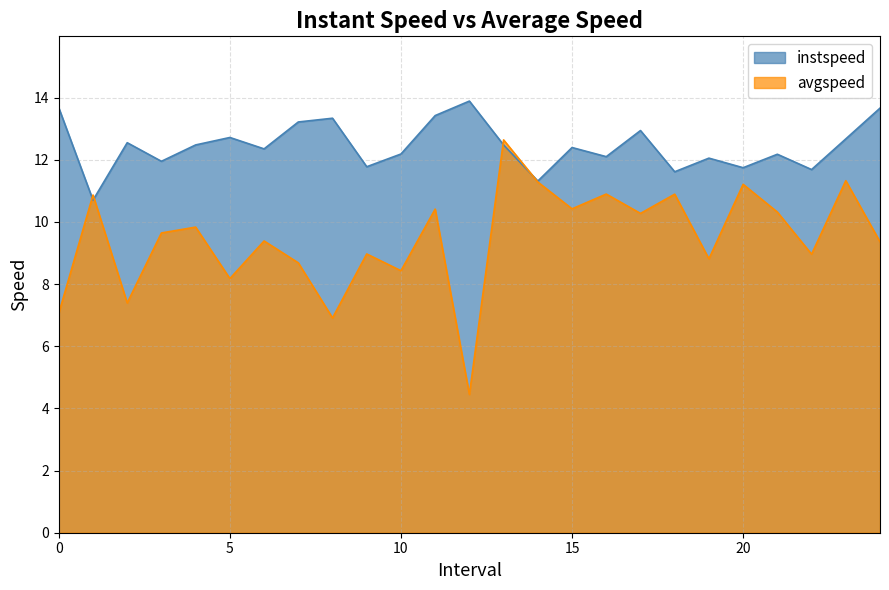

What is the spread (max minus min) of values at 19.0?

3.2